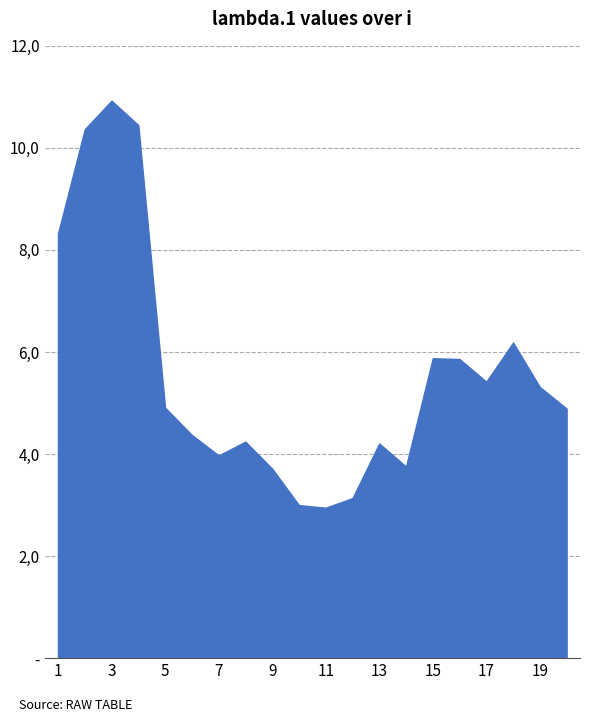

Which label corresponds to the largest value in the chart?

3